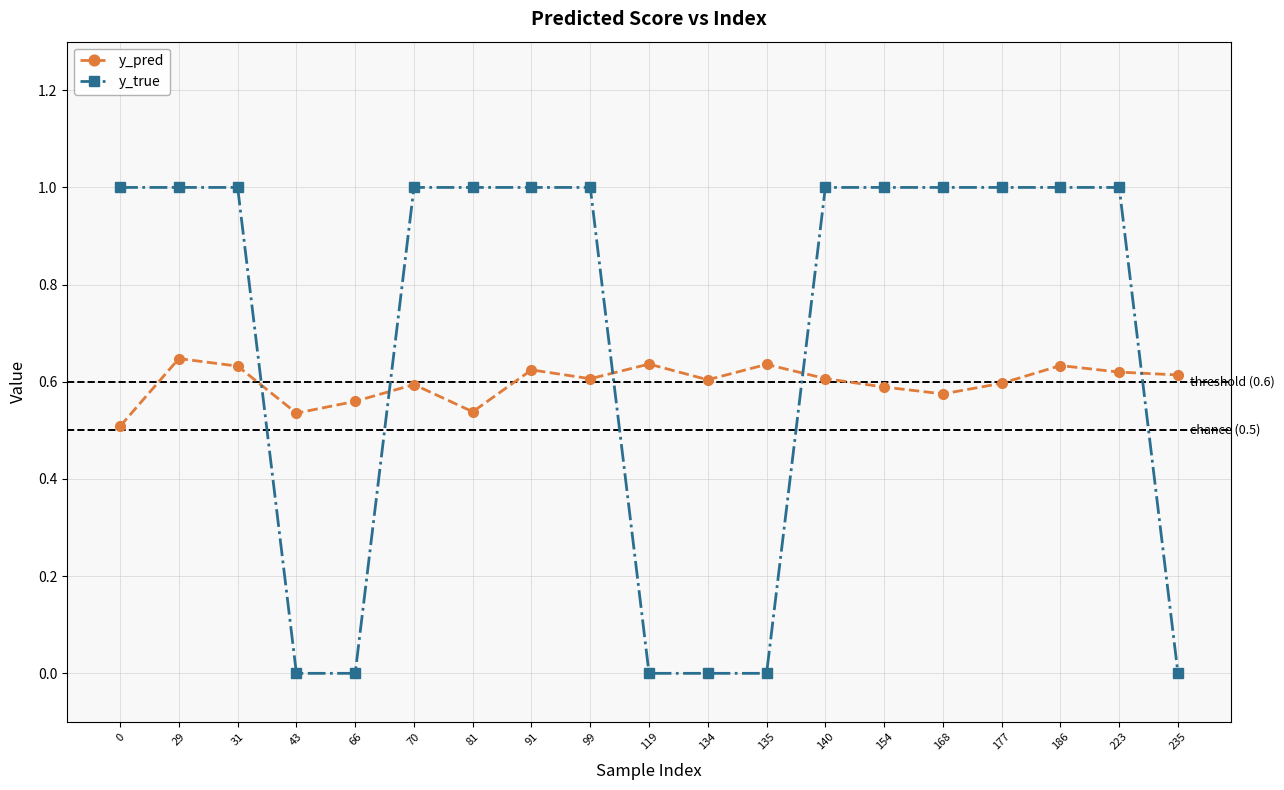

Is it true that y_true equals 0.0 at 43?

True